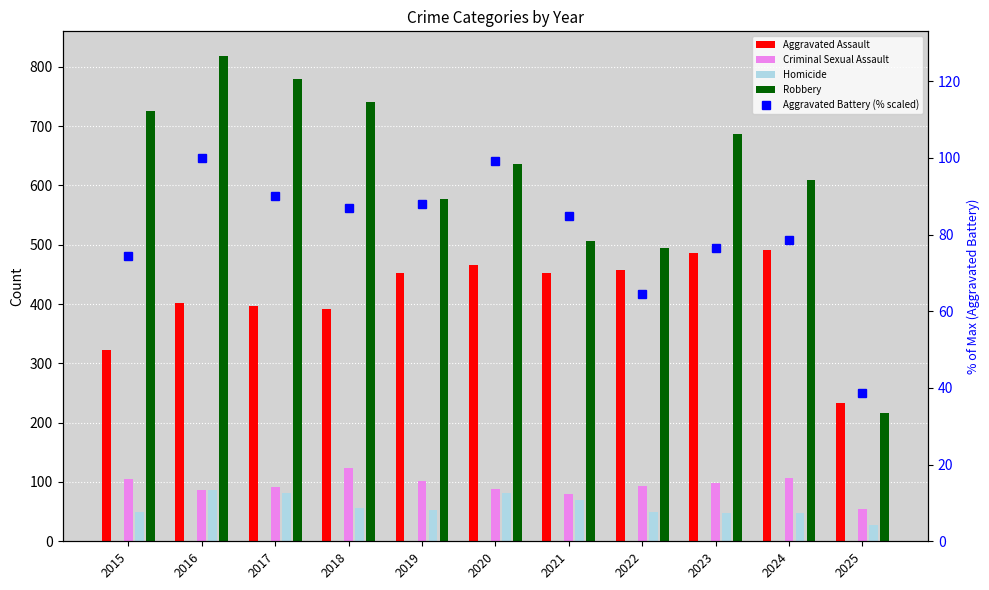

True or false: the data shows 86.8 at 2018.

True